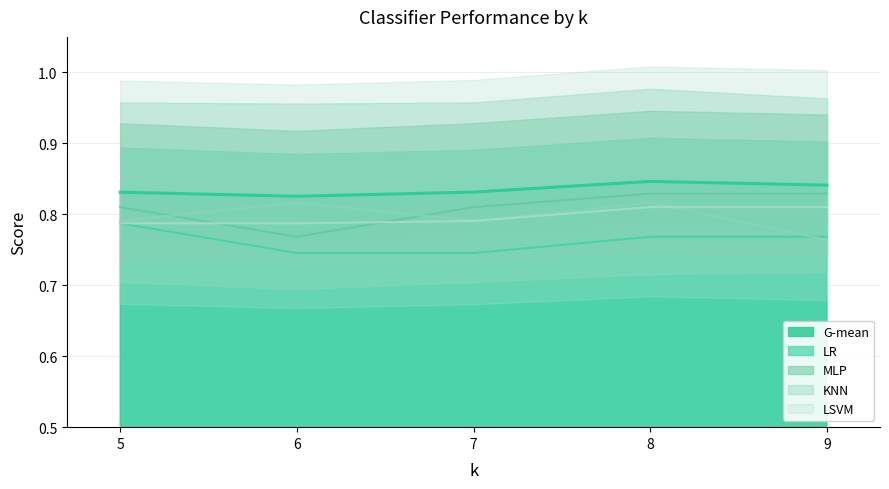

What is the greatest value displayed?

0.8